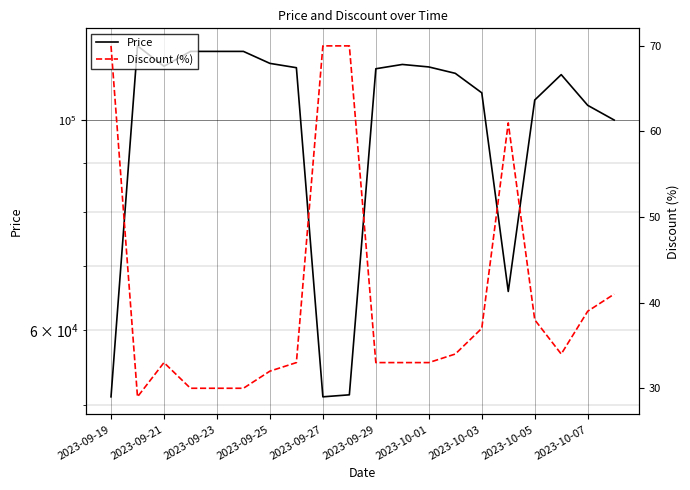

List the series in order of their peak value, highest first.

Price, Discount (%)